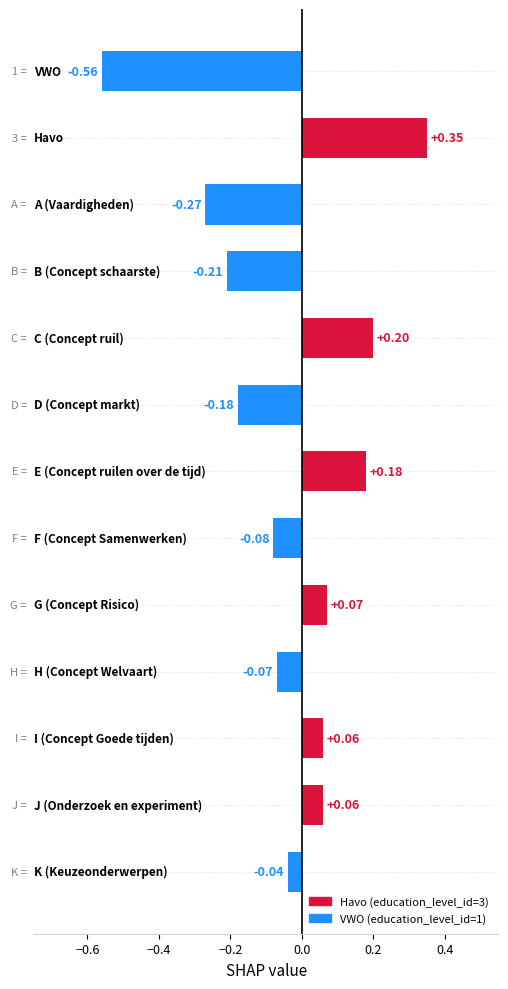

What is the sum of all values?

-0.5